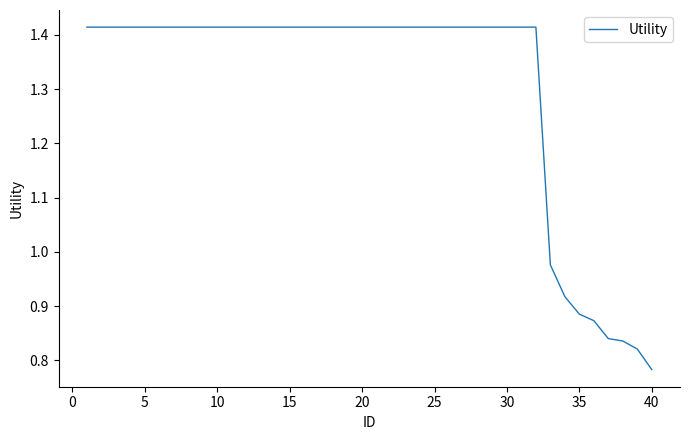

What is the difference between the maximum and minimum values?

0.6